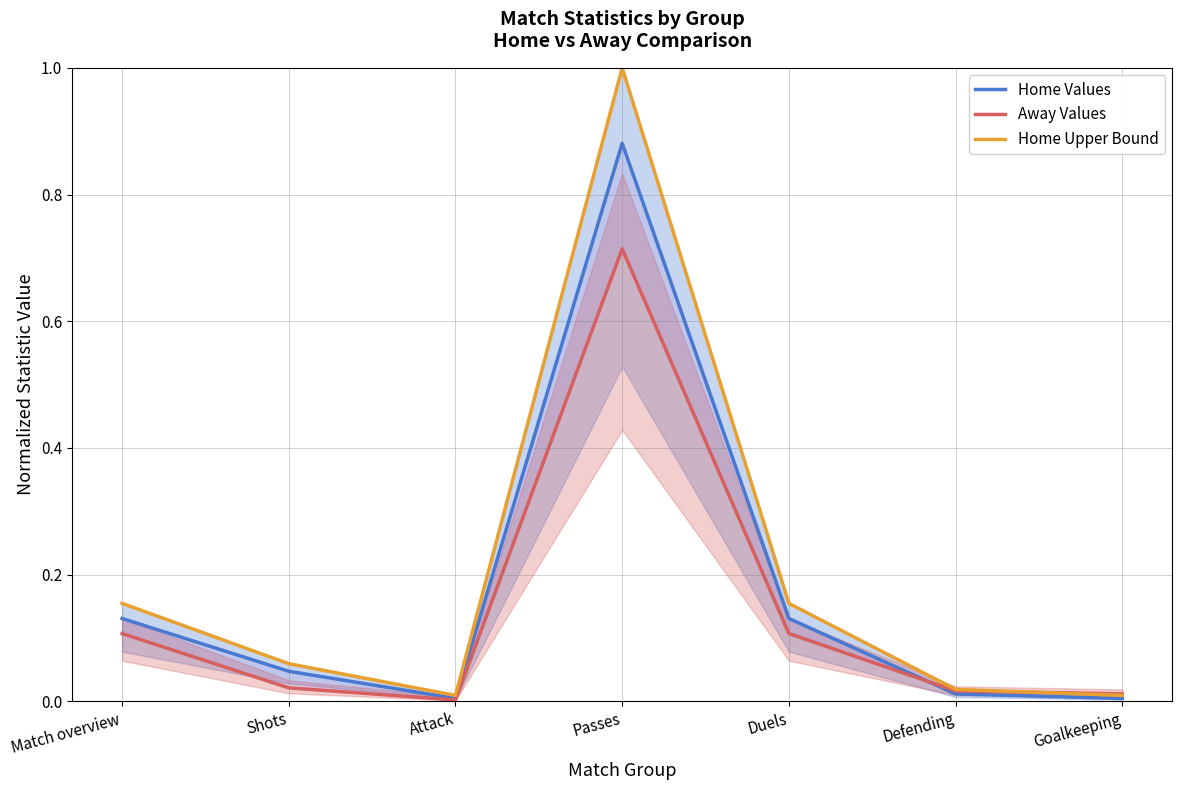

At which category is the sum across all series the highest?

Passes